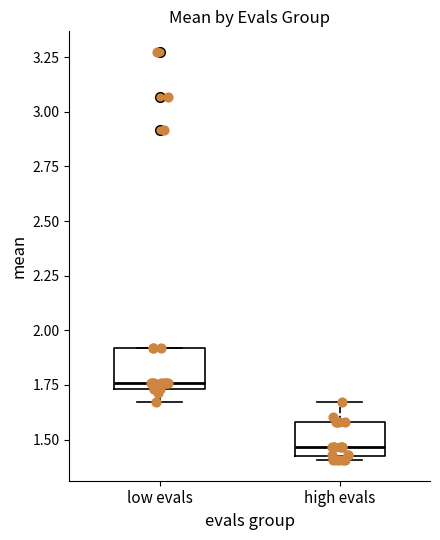

Reading left to right, read every box against the y-axis: the position of its median line, the range the box covers, and the ends of its whiskers. The values are not printed on the chart, so give them approximately, as read against the axis.

low evals: median 1.75 (just above the box's lower edge), box 1.75 to 1.90, whiskers 1.65 to 1.90
high evals: median 1.45, box 1.40 to 1.60, whiskers 1.40 (just below the box's lower edge) to 1.65